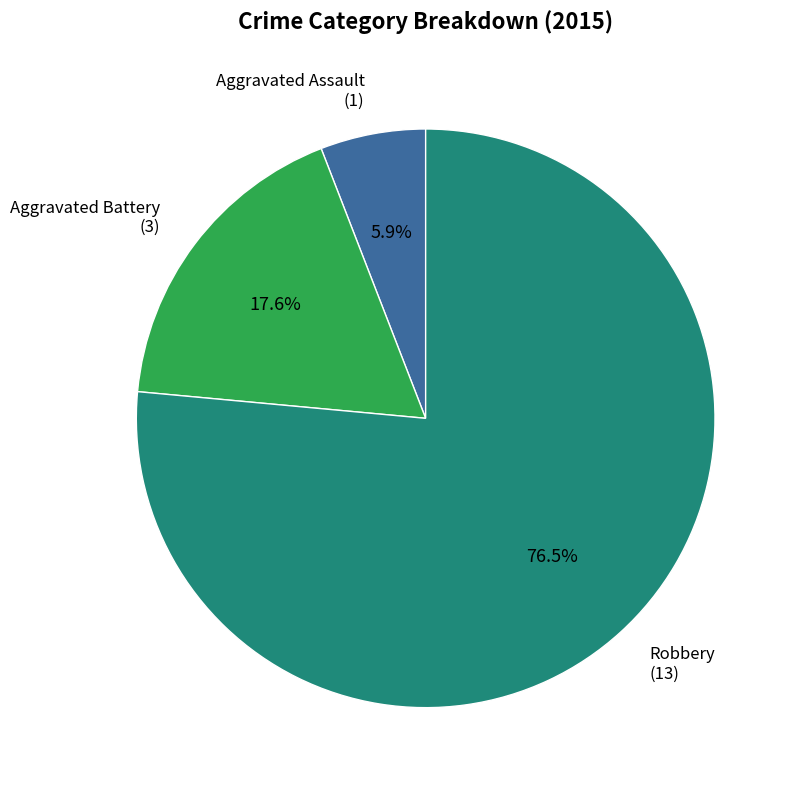

Is there a majority slice in this chart?

Yes